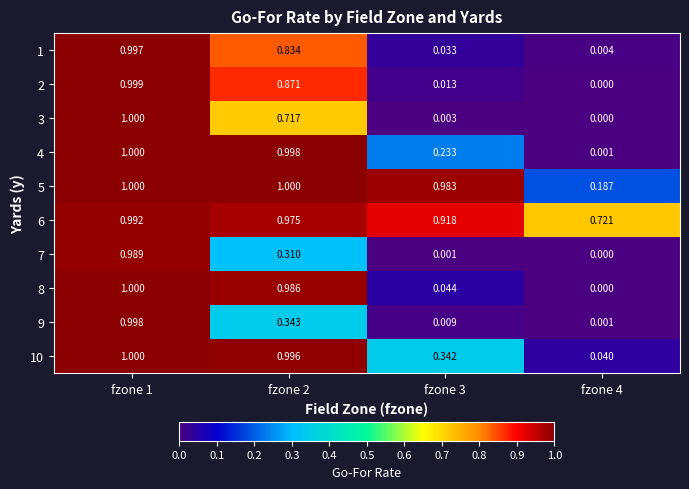

How many data points does each series have?

4